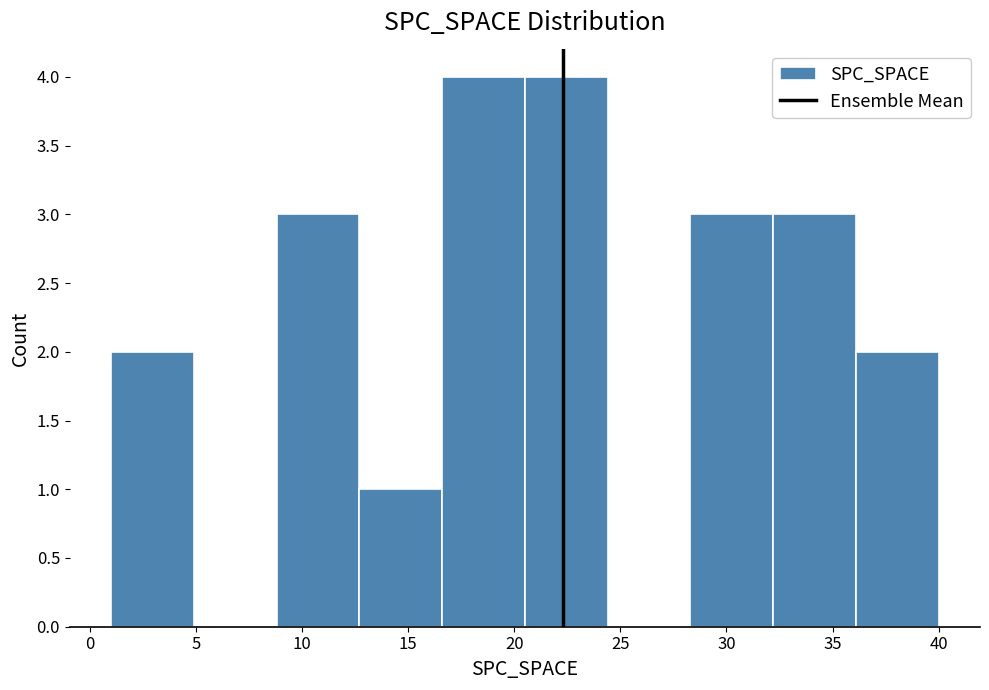

How tall is the bar that spans 8.8 to 12.7 on the x-axis? Neither the bar edges nor the heights are printed on the chart, so give them approximately, as read against the axes.

3